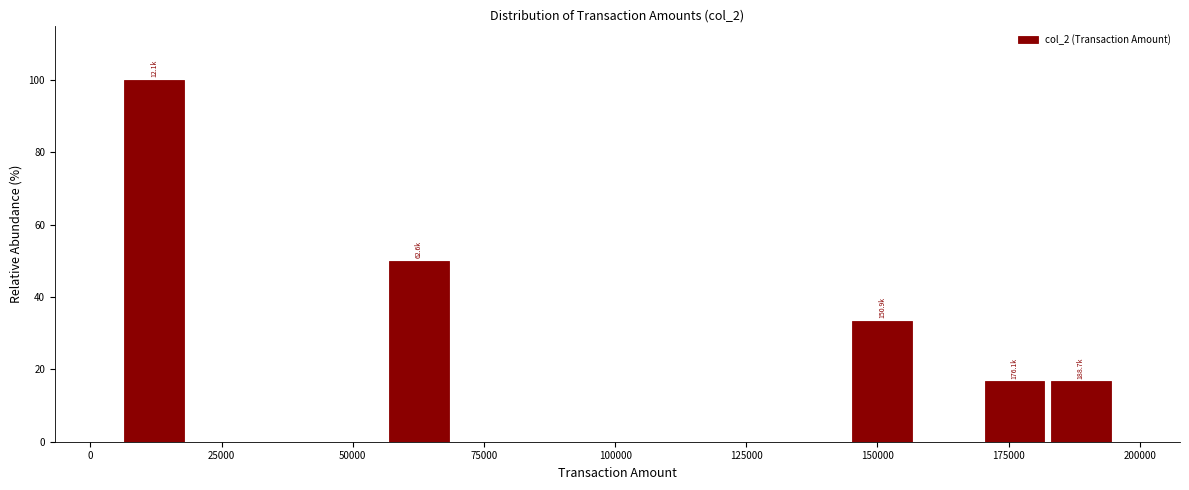

Read against the x-axis, roughly where is the centre of the tallest bar?

10000